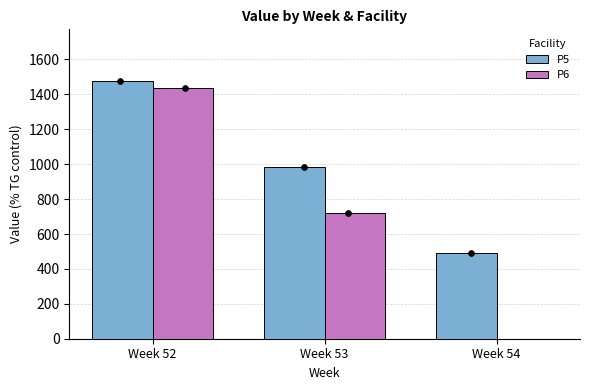

What are all the series names shown in the legend?

P5, P6